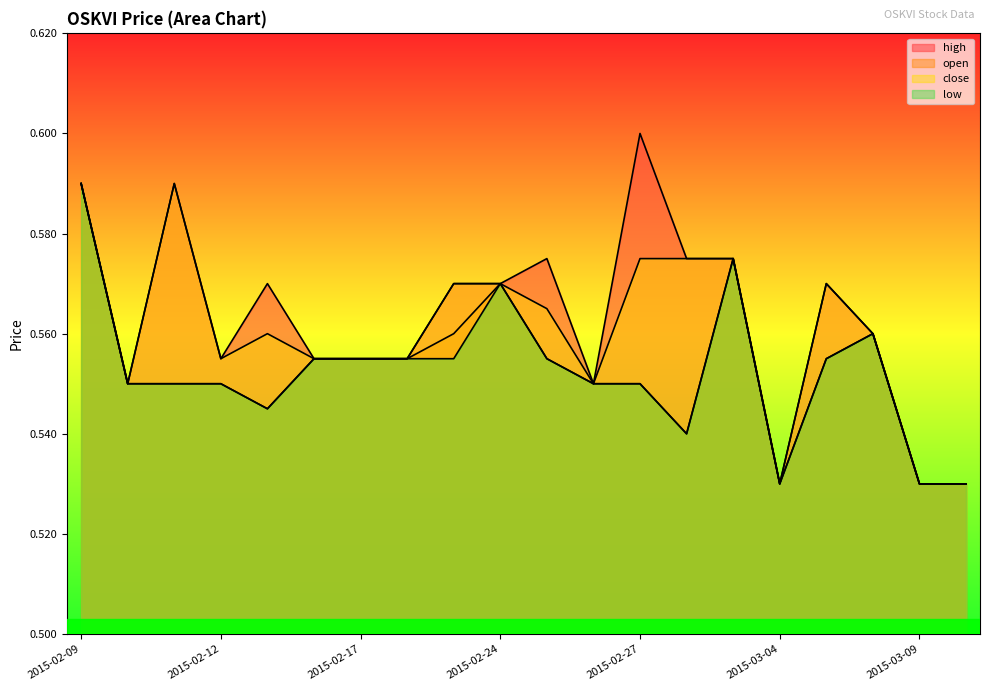

Does the chart have visible grid lines?

No